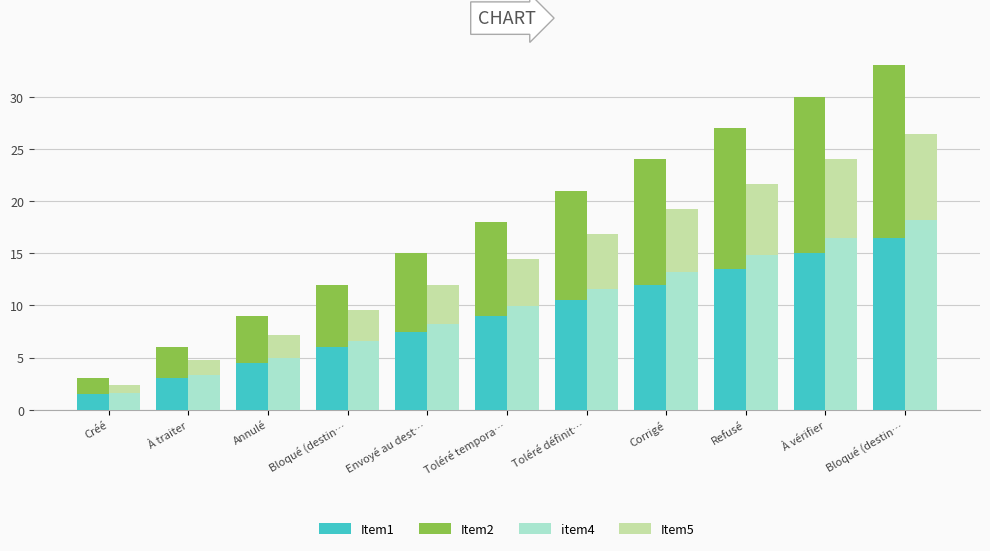

Which series has the largest range (max minus min)?

Item1